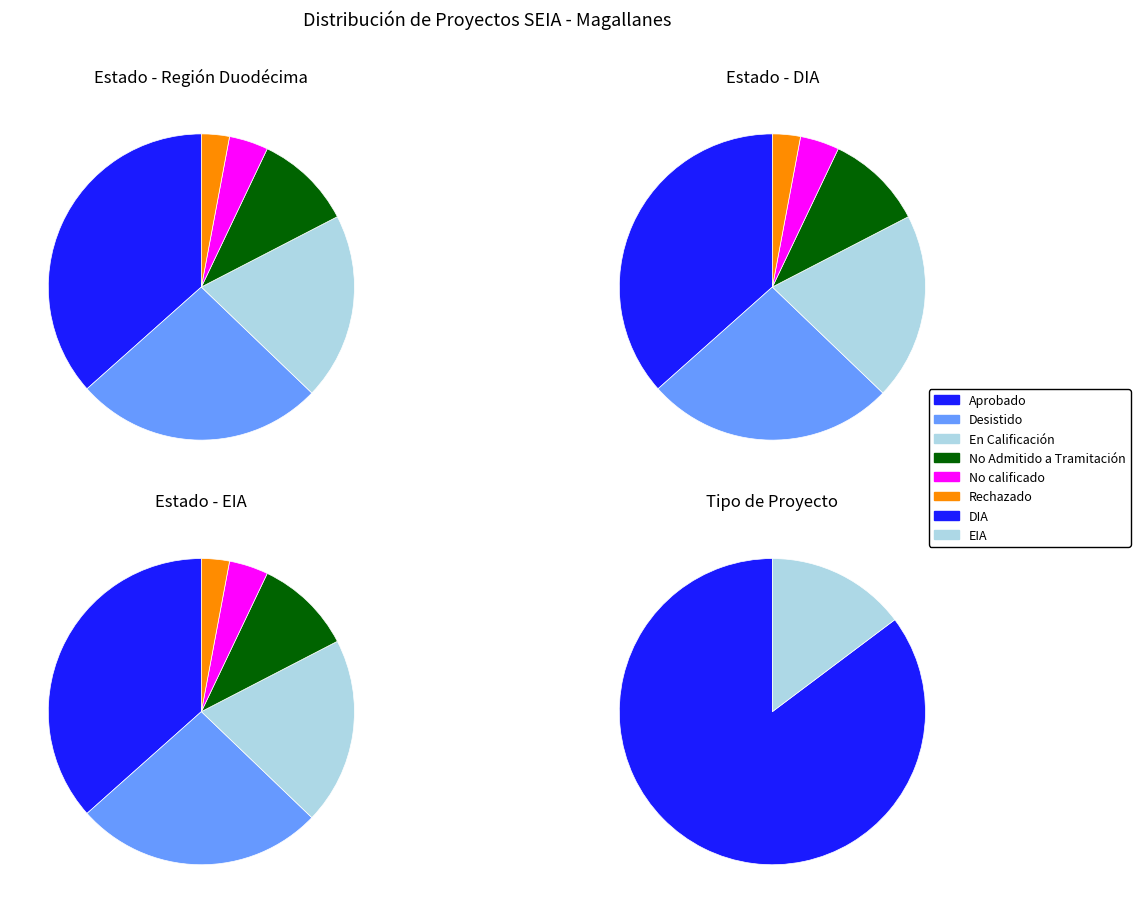

What percentage is the En Calificación slice, to the nearest percent?

20%